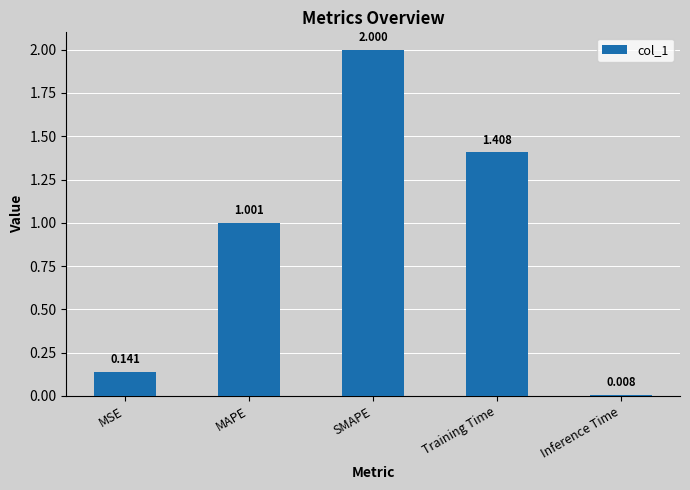

List the labels in order of value, smallest first.

Inference Time, MSE, MAPE, Training Time, SMAPE